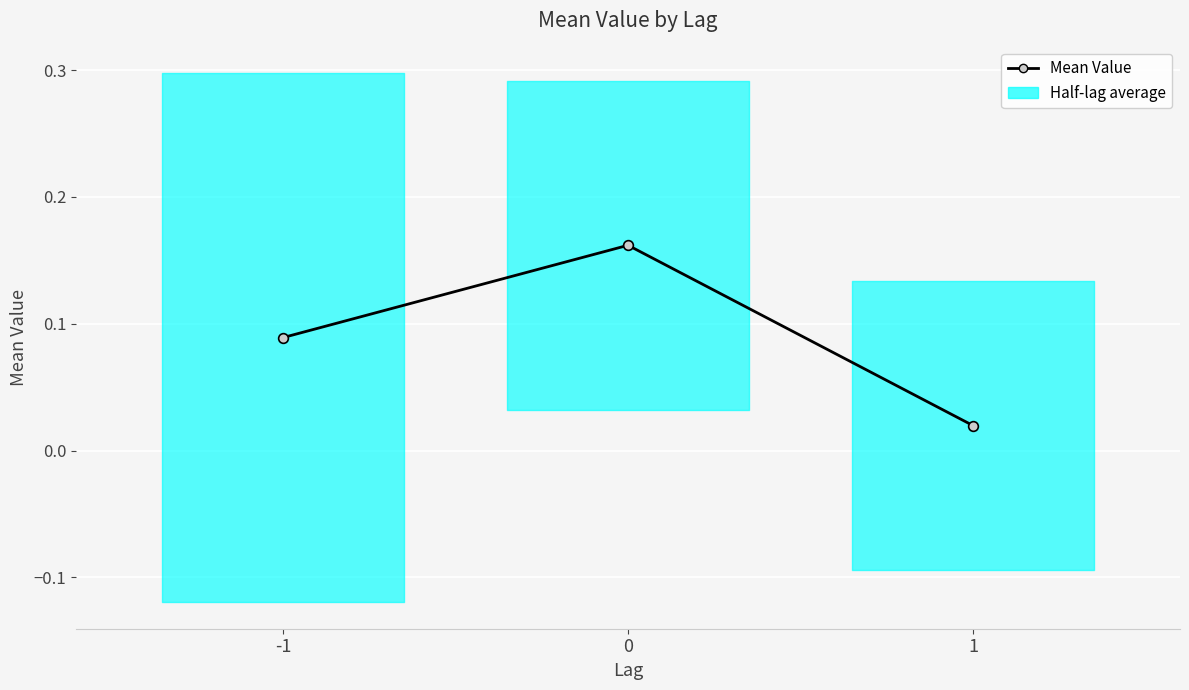

The chart shows a value of 0.2 at -1. True or false?

False